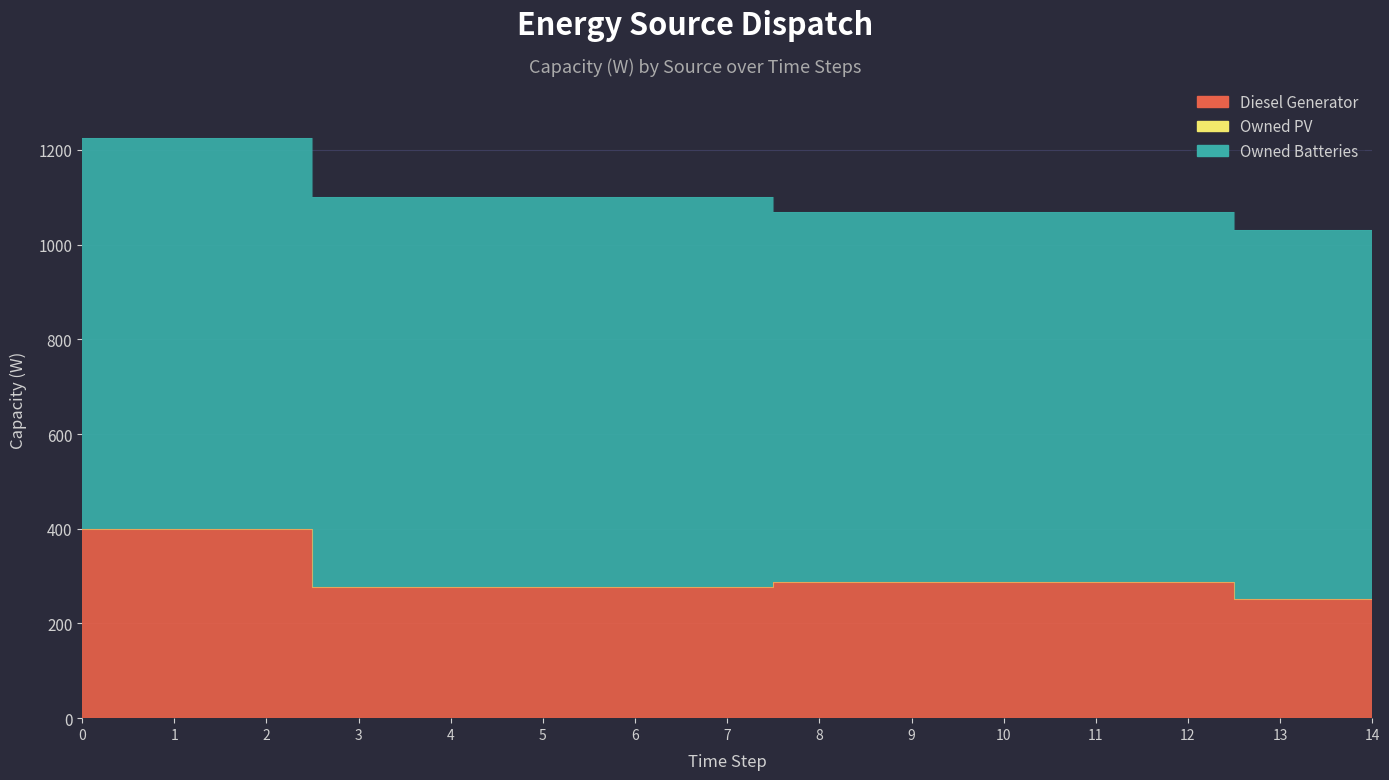

The Diesel Generator series shows 400 at 2. True or false?

True